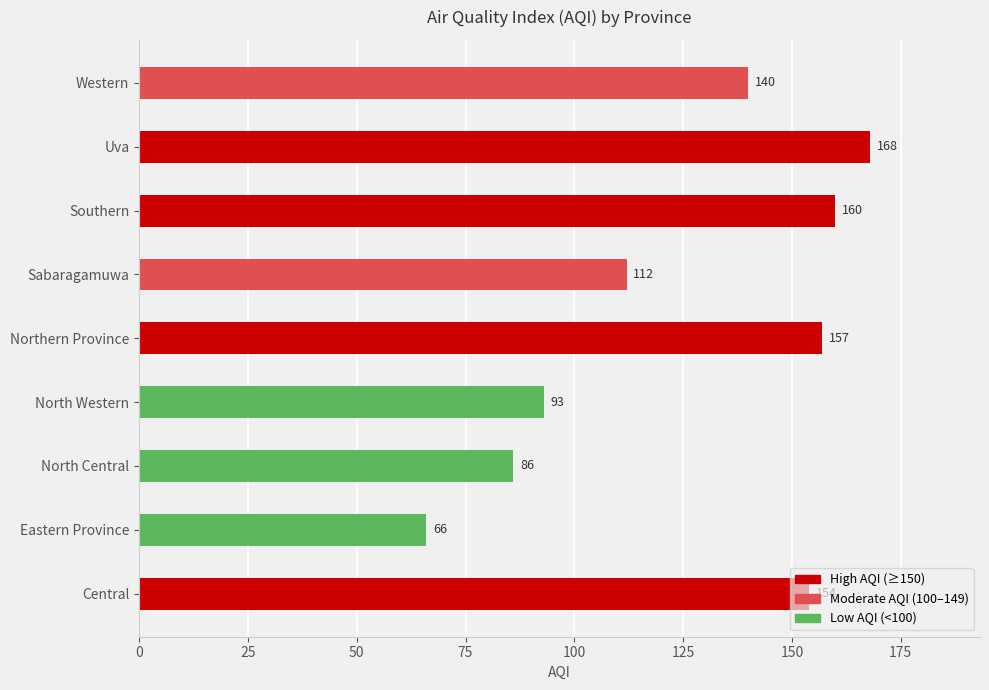

Approximately how many times larger is the value at North Central compared to Eastern Province?

1.3